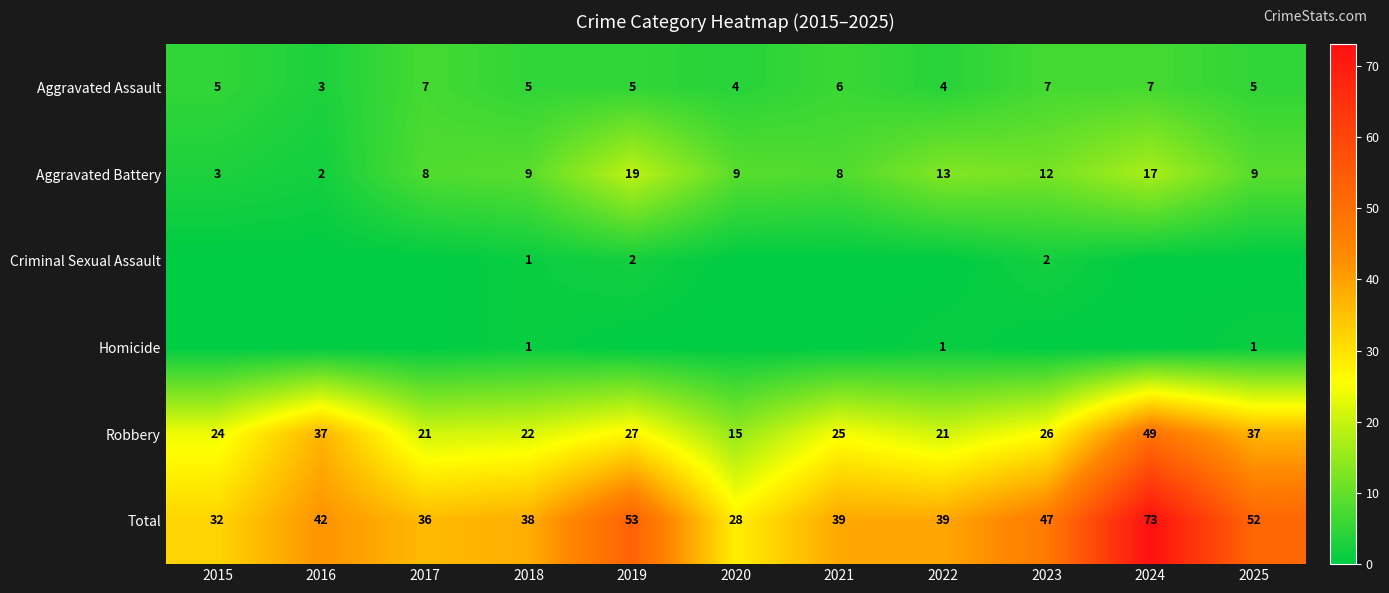

What is the difference between the maximum and minimum values in the Robbery series?

34